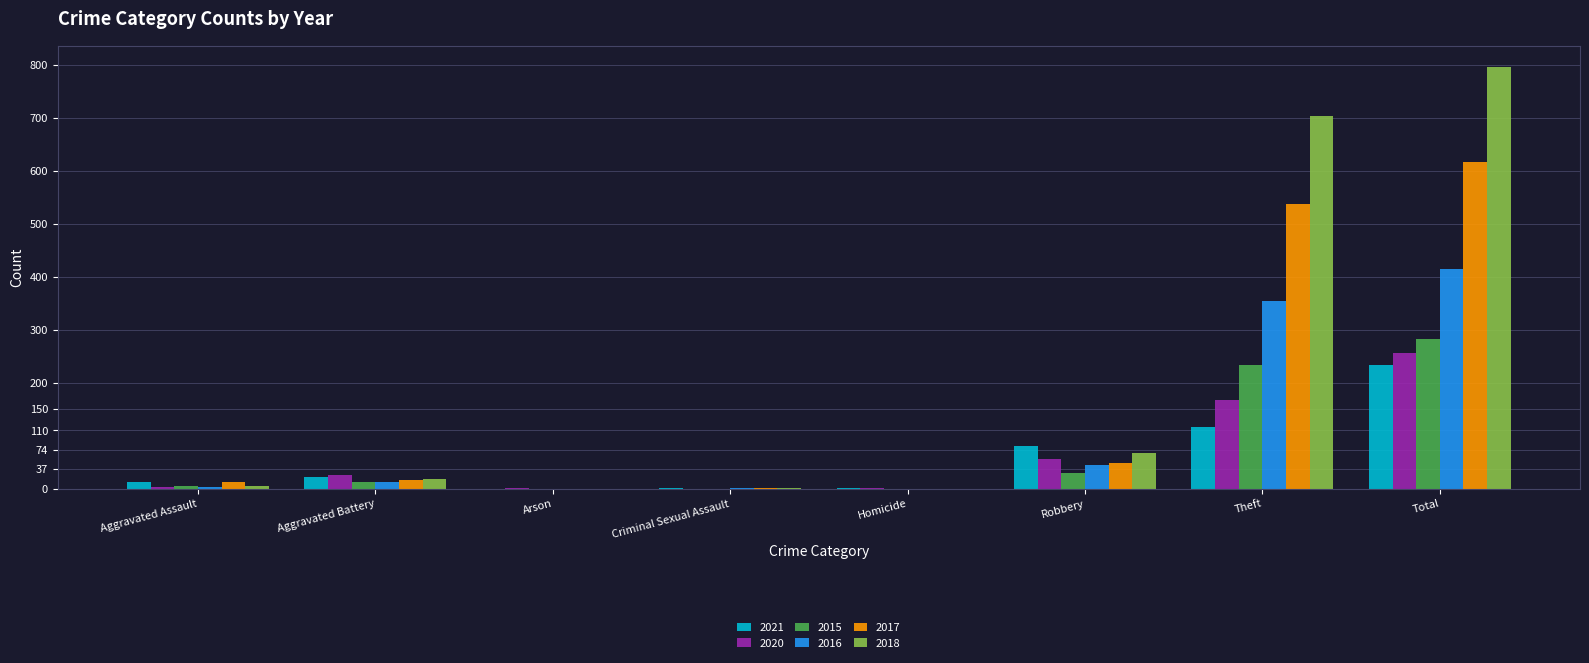

Which series has the largest total across all categories?

2018